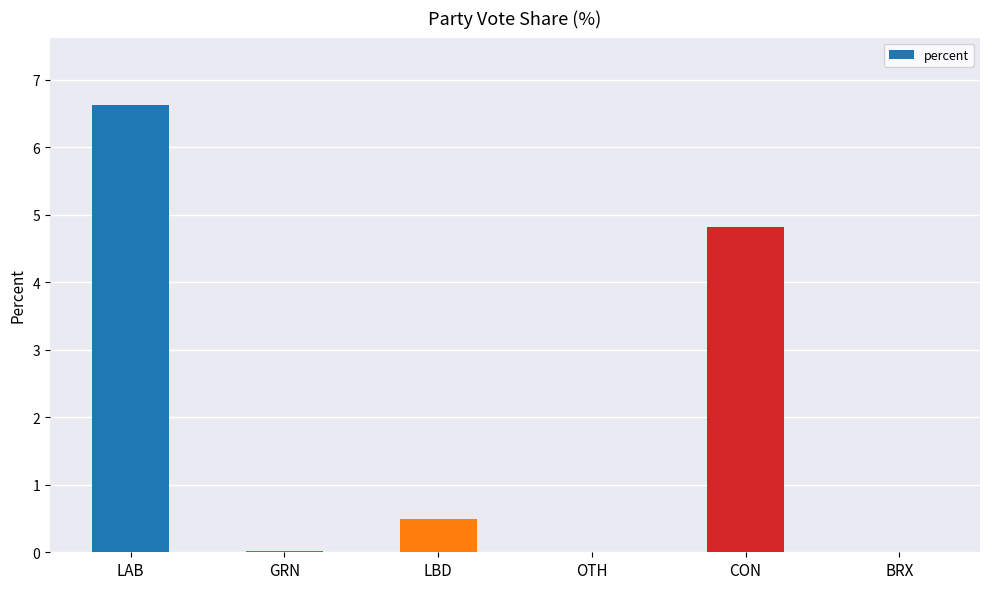

The value at CON is 4.8. True or false?

True